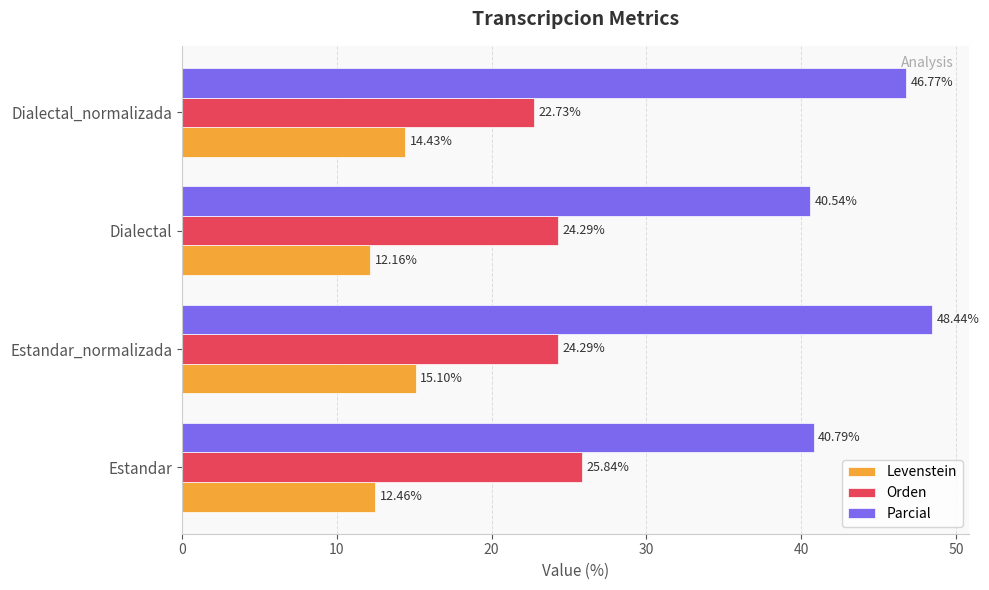

At which label does Levenstein reach its peak?

Estandar_normalizada